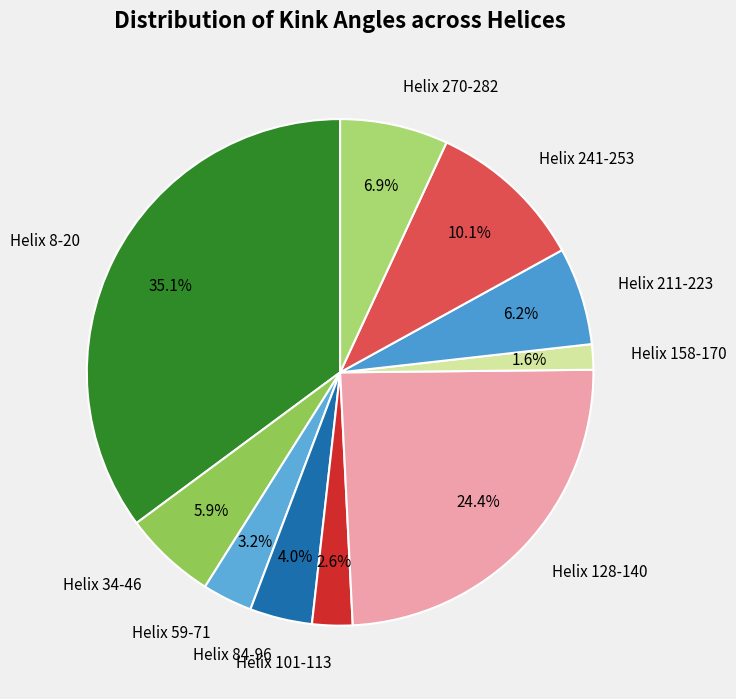

Does any single category account for the majority?

No